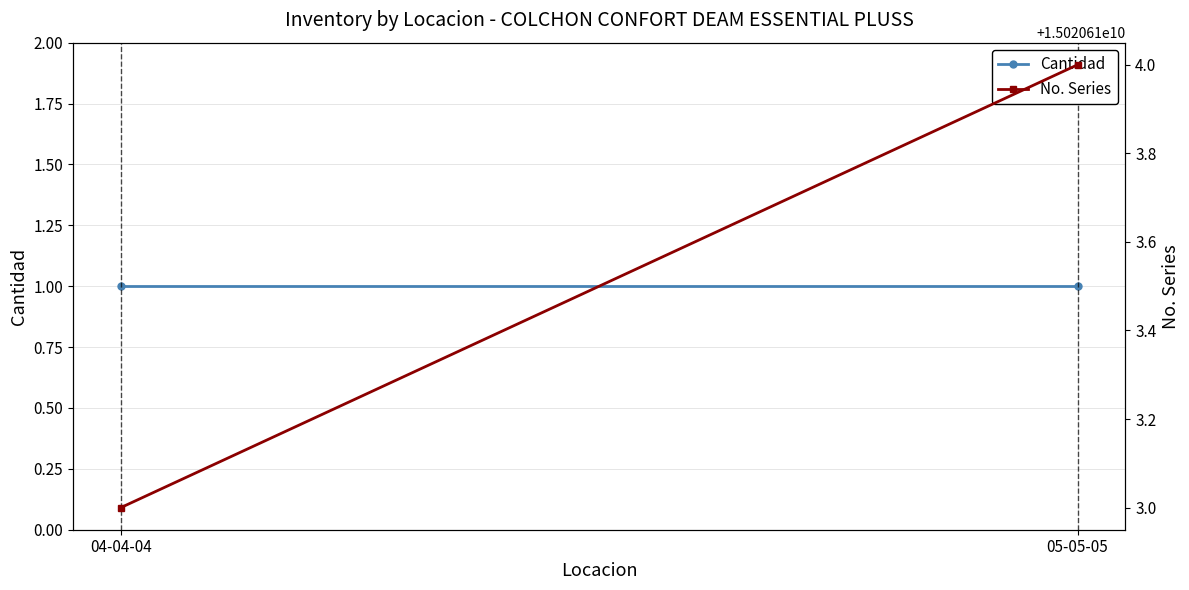

Reading right to left, what are all the values shown in this chart?

Cantidad: 05-05-05=1	04-04-04=1
No. Series: 05-05-05=15020610004	04-04-04=15020610003